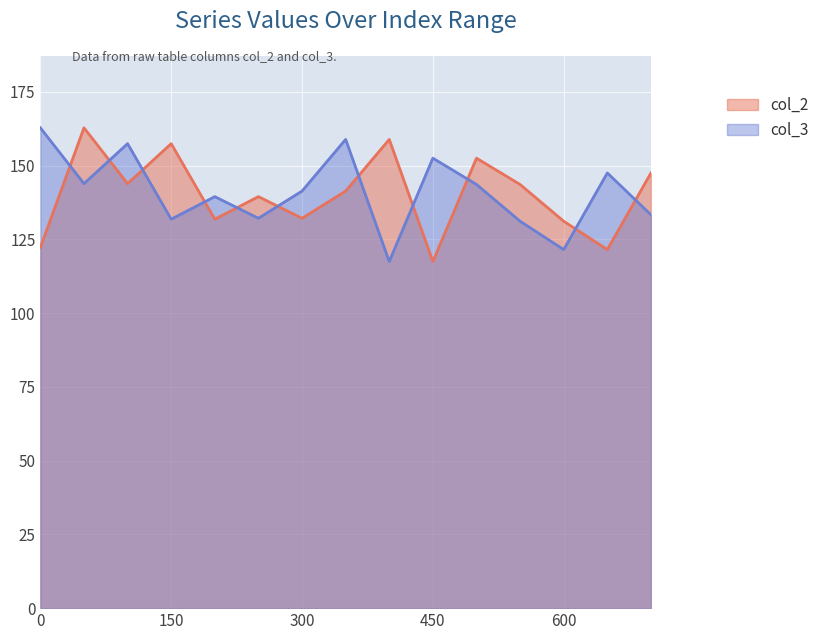

What is the difference between the maximum and minimum values in the col_3 series?

45.3